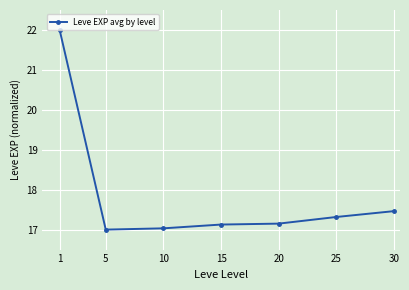

What is the difference between the maximum and second lowest values?

5.0